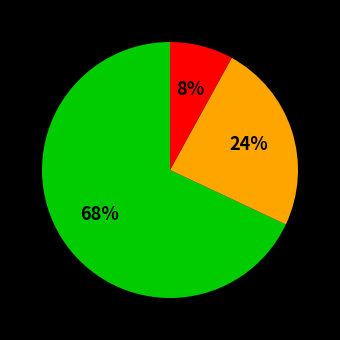

To the nearest percent, what is the difference between the largest and smallest slice percentages?

60%